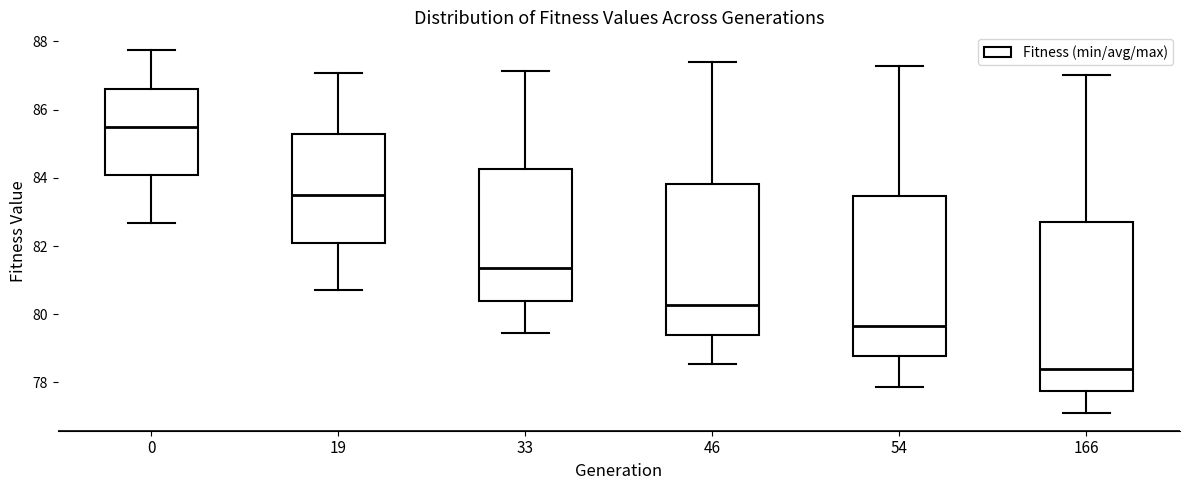

Reading left to right, read every box against the y-axis: the position of its median line, the range the box covers, and the ends of its whiskers. The values are not printed on the chart, so give them approximately, as read against the axis.

0: median 85.4, box 84.0 to 86.6, whiskers 82.6 to 87.8
19: median 83.4, box 82.2 to 85.2, whiskers 80.8 to 87.0
33: median 81.4, box 80.4 to 84.2, whiskers 79.4 to 87.2
46: median 80.2, box 79.4 to 83.8, whiskers 78.6 to 87.4
54: median 79.6, box 78.8 to 83.4, whiskers 77.8 to 87.2
166: median 78.4, box 77.8 to 82.6, whiskers 77.2 to 87.0